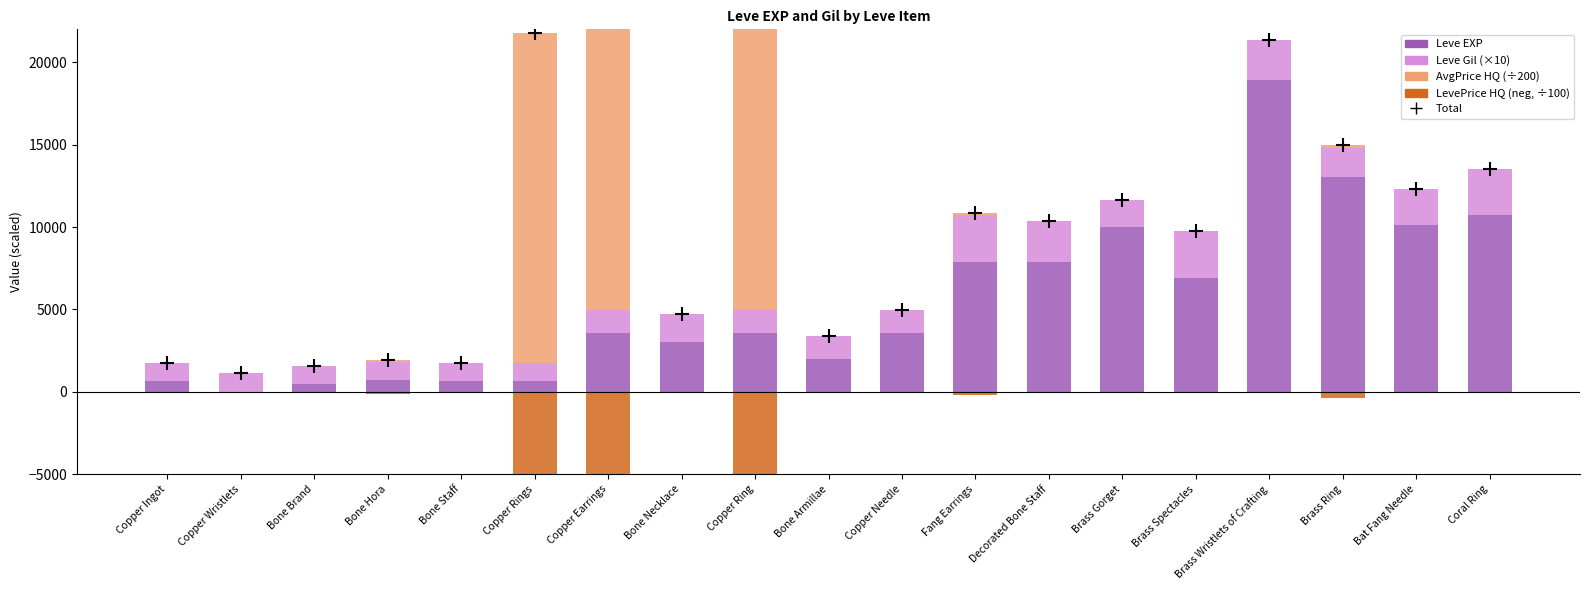

Which series has the largest Y range (max minus min)?

Total